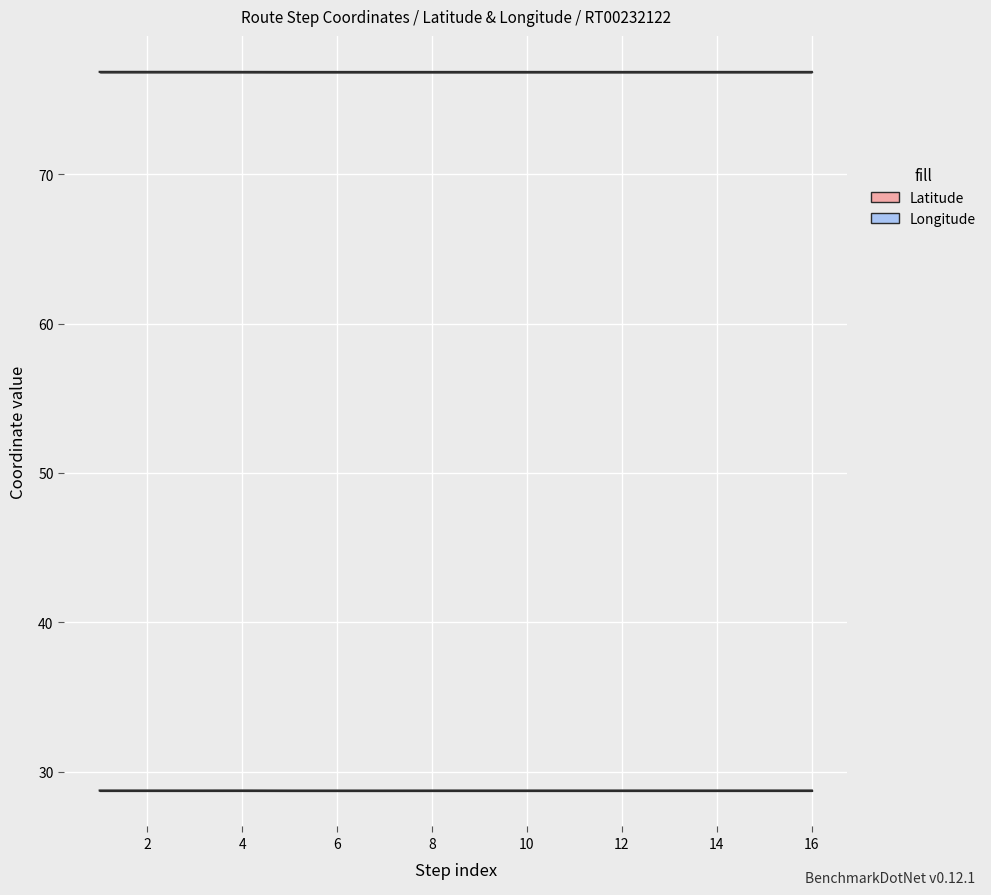

Which category has the highest value in the Latitude series?

4